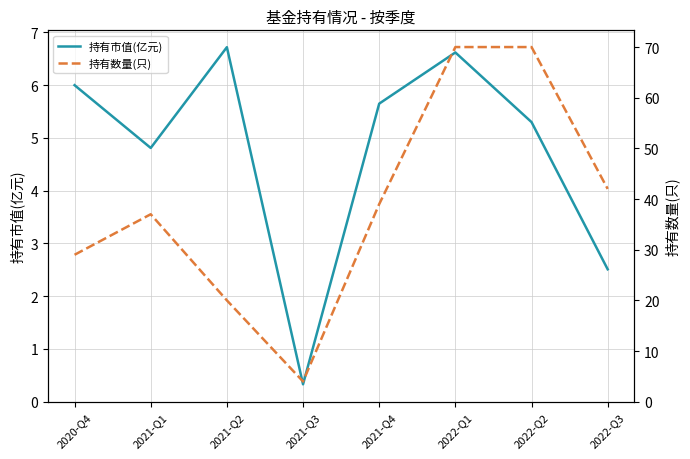

At which label does 持有市值(亿元) first exceed 5?

2020-Q4